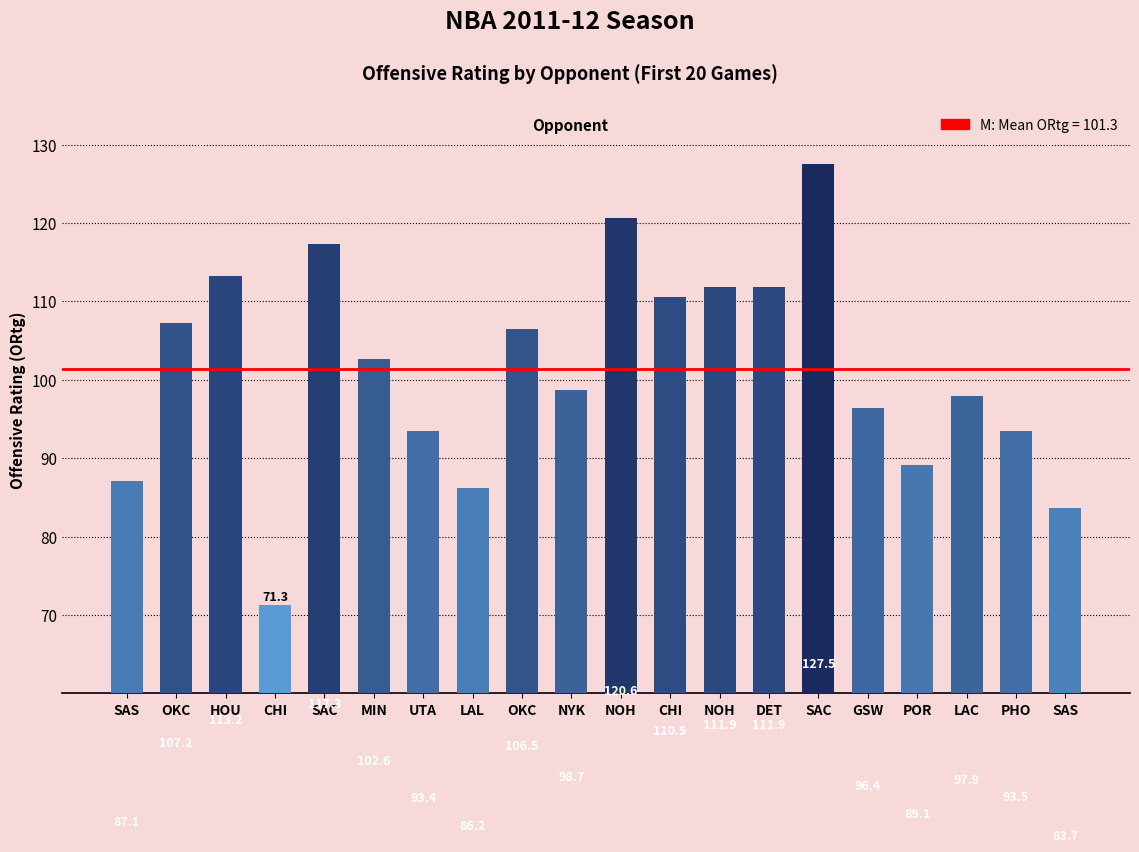

How many data points are less than 102?

10